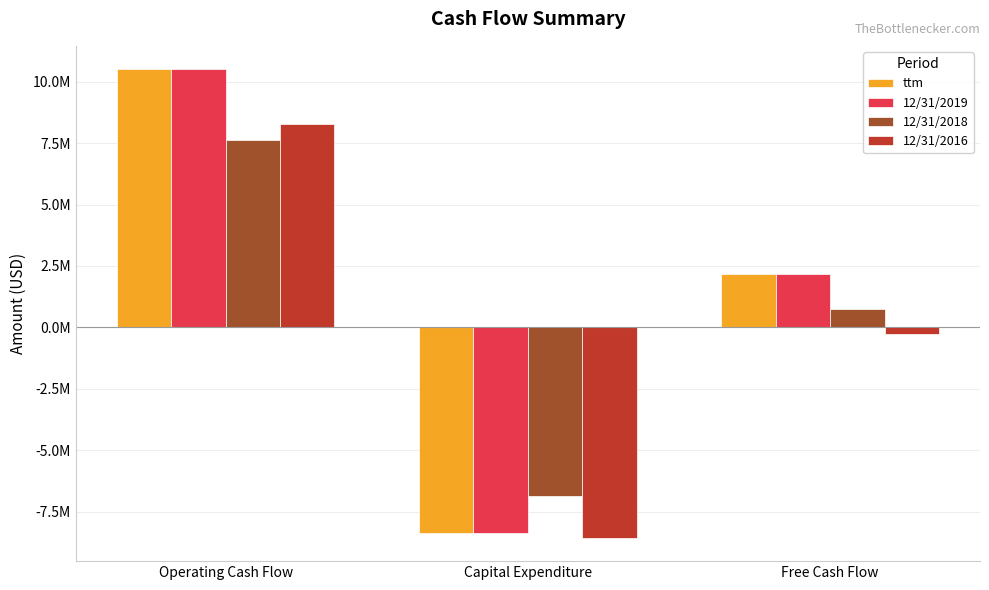

What position from the left is Operating Cash Flow?

1